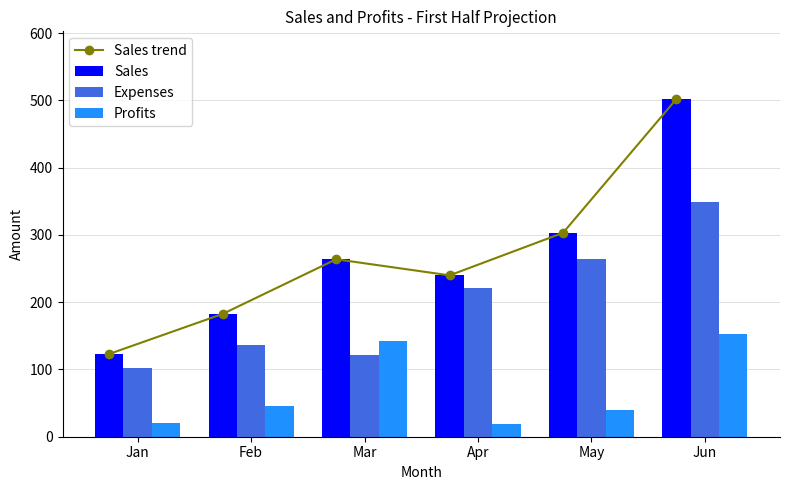

Where is Expenses nearest to the value 226?

Apr